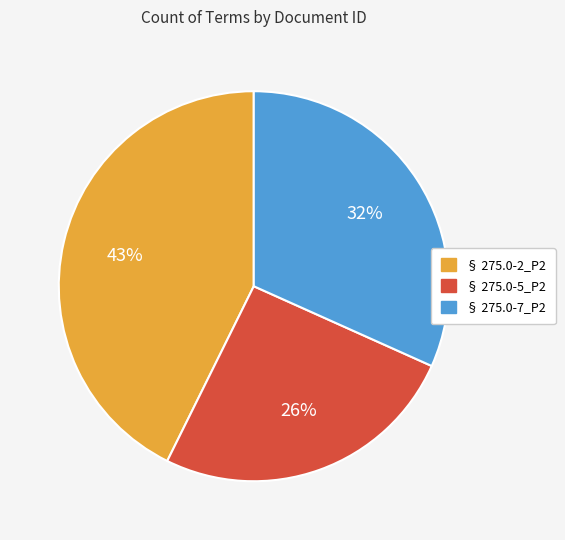

Combined, do § 275.0-7_P2 and § 275.0-2_P2 account for over 50%?

Yes